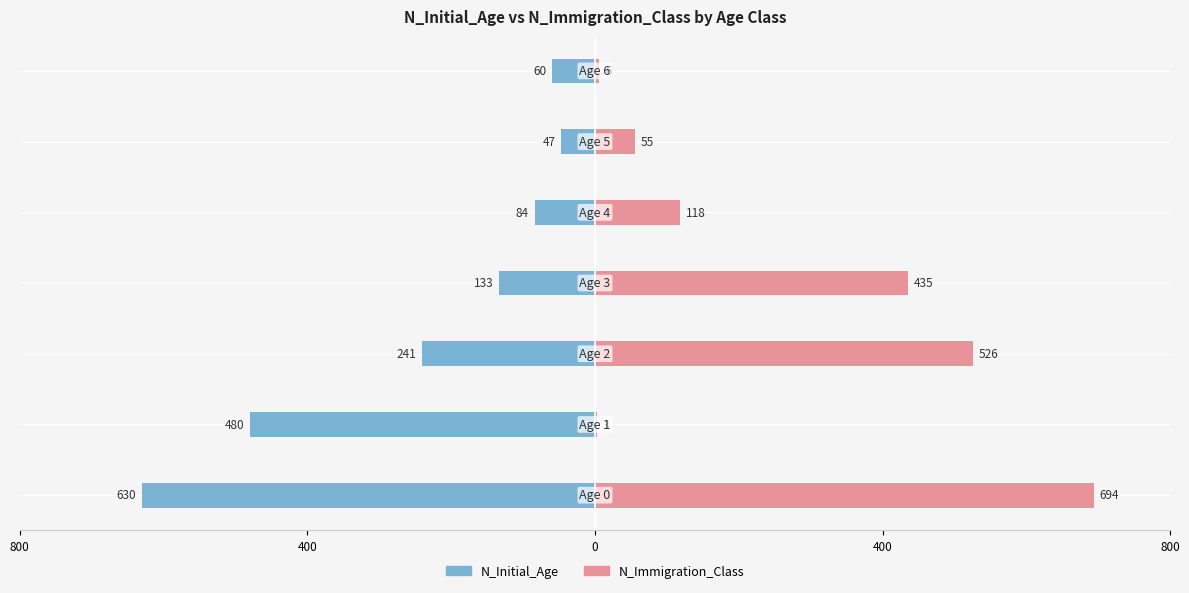

The N_Immigration_Class series shows 55 at 5. True or false?

True